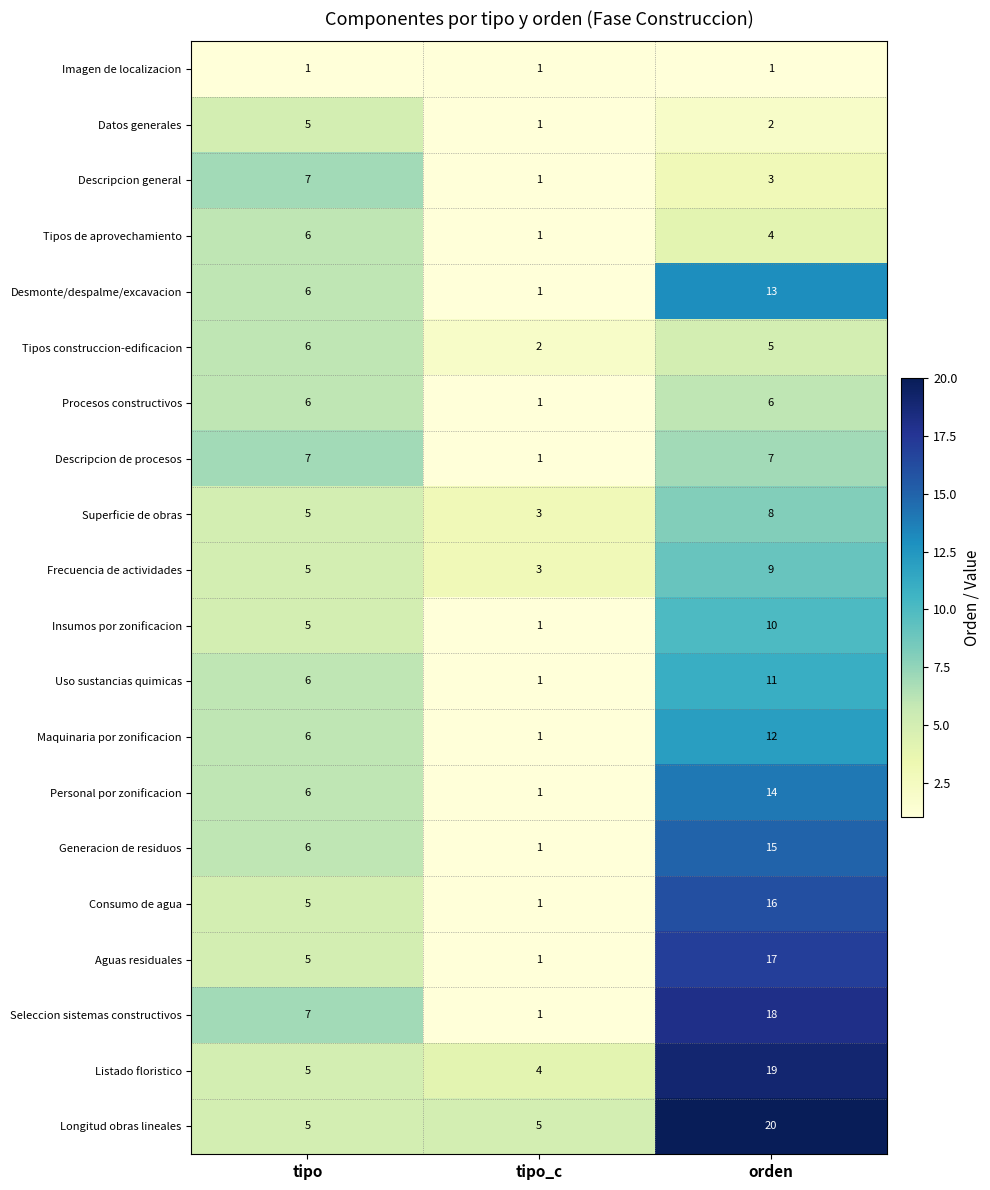

Which series has the largest total across all categories?

Longitud obras lineales